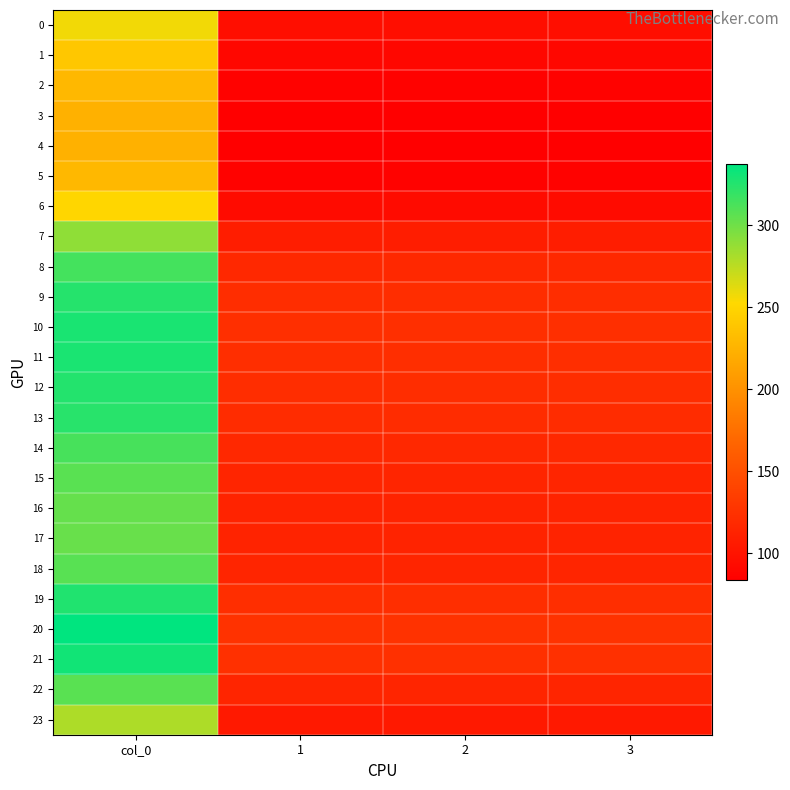

At which category is the sum across all series the highest?

col_0